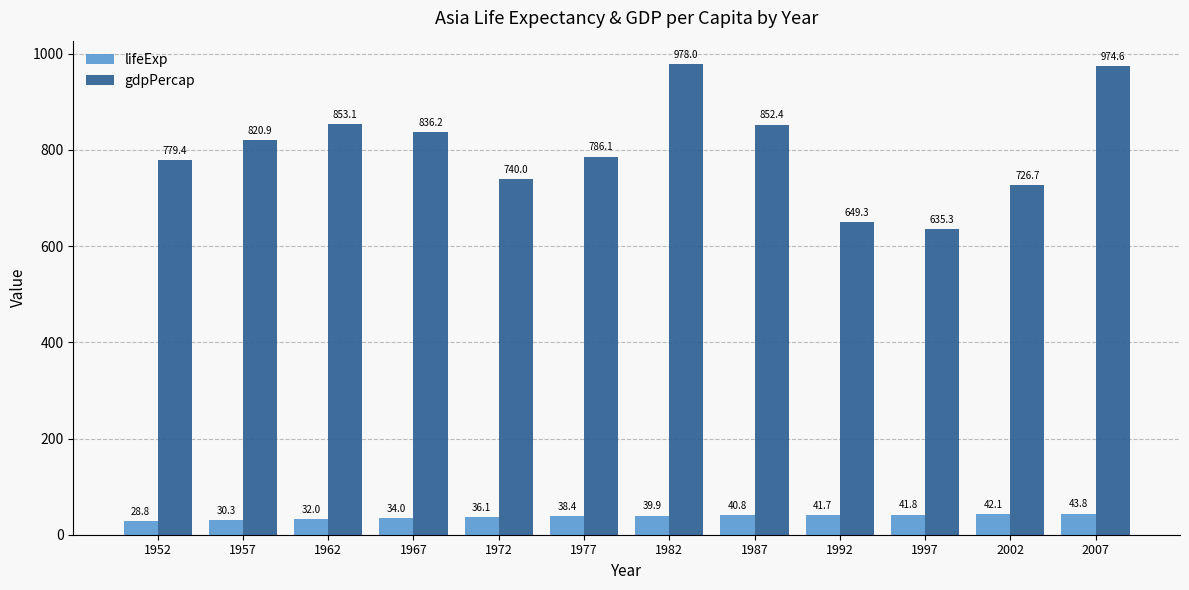

How many bars are there in each group?

2